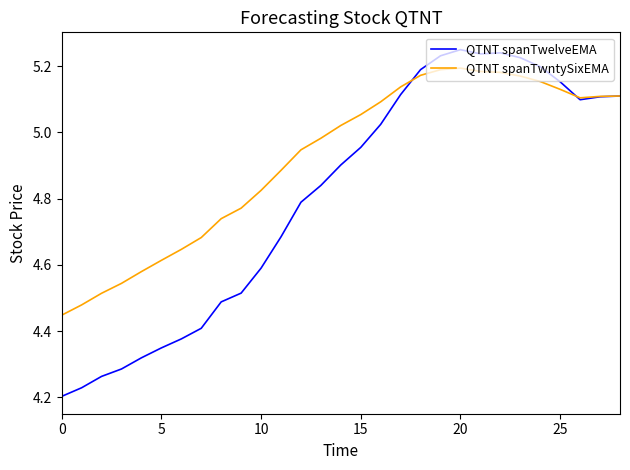

Which series has the largest range (max minus min)?

QTNT spanTwelveEMA